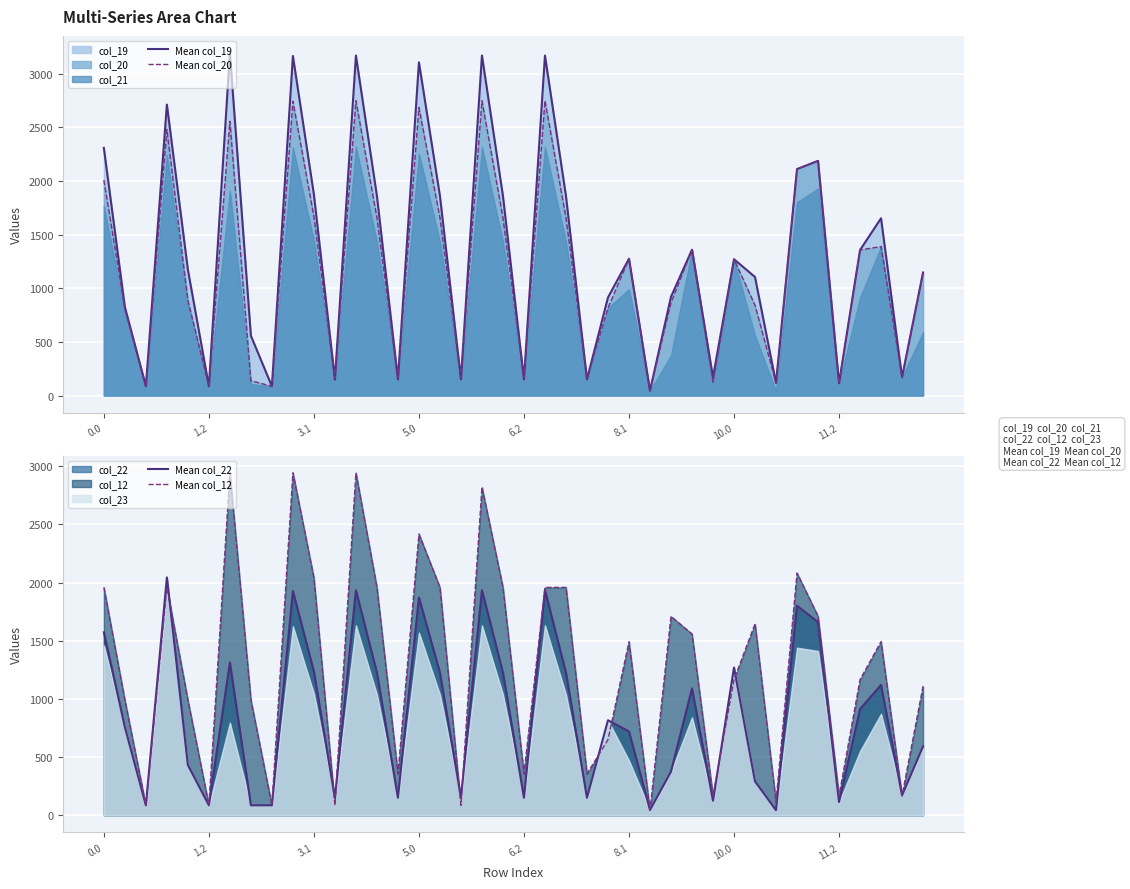

What is the maximum value for Mean col_20?

2747.5